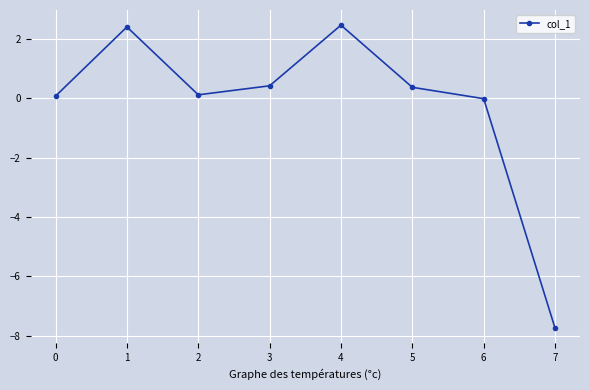

What is the smallest value displayed?

-7.7